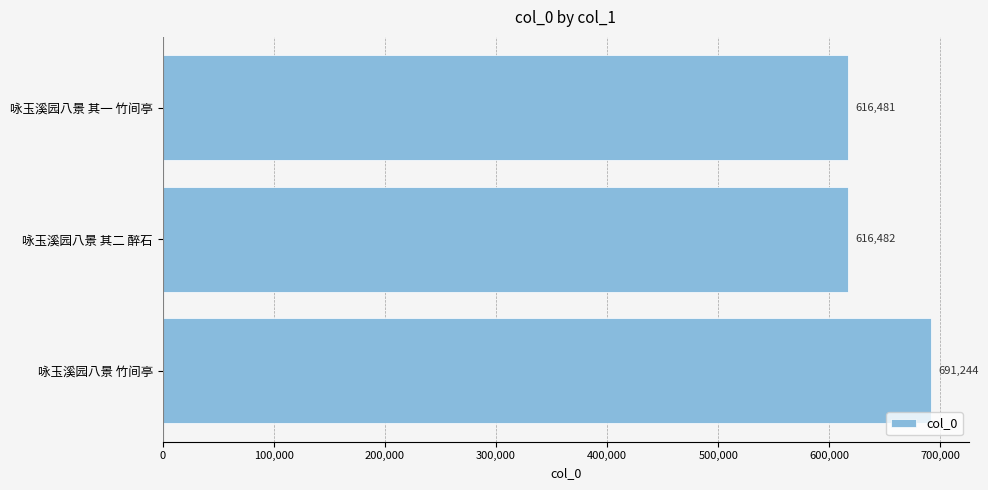

Reading top to bottom, list all the values displayed in this chart.

616481	616482	691244